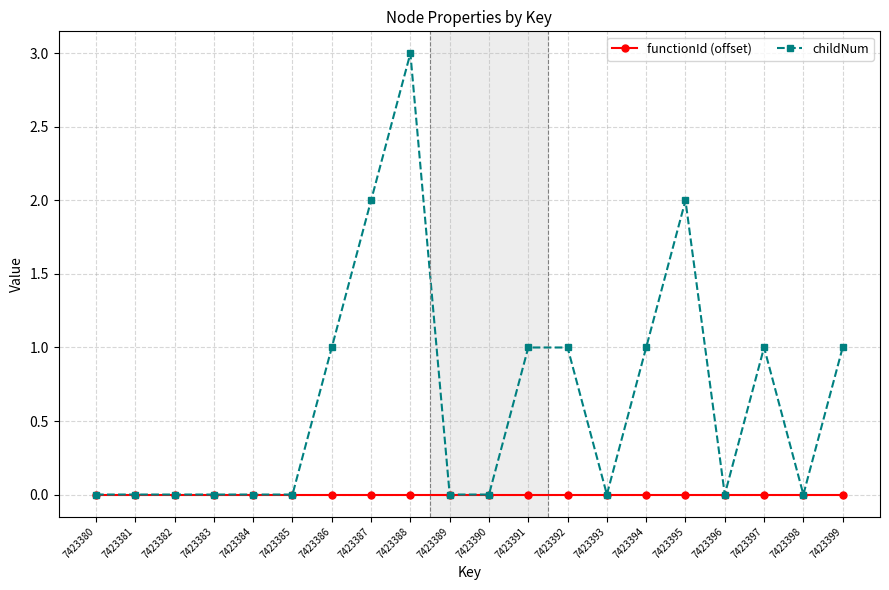

How many lines are shown in the chart?

2